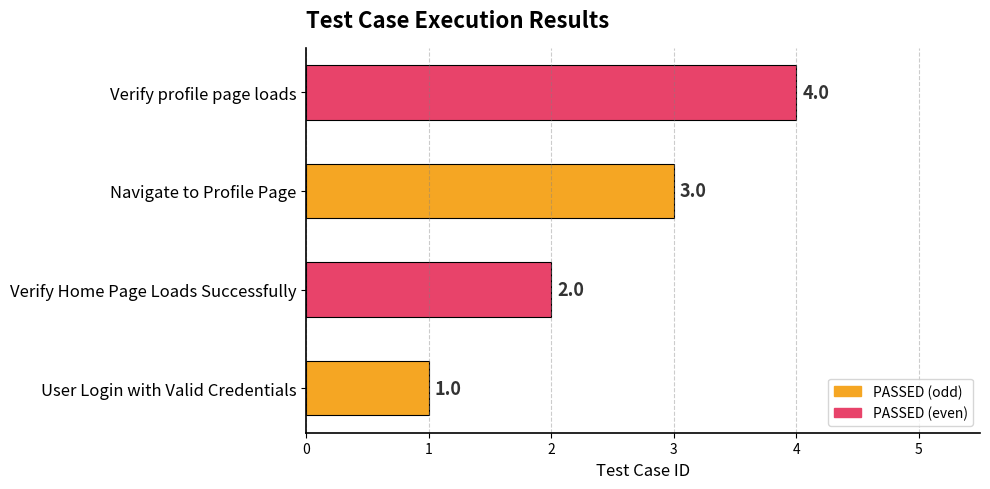

What is the minimum value shown in the chart?

1